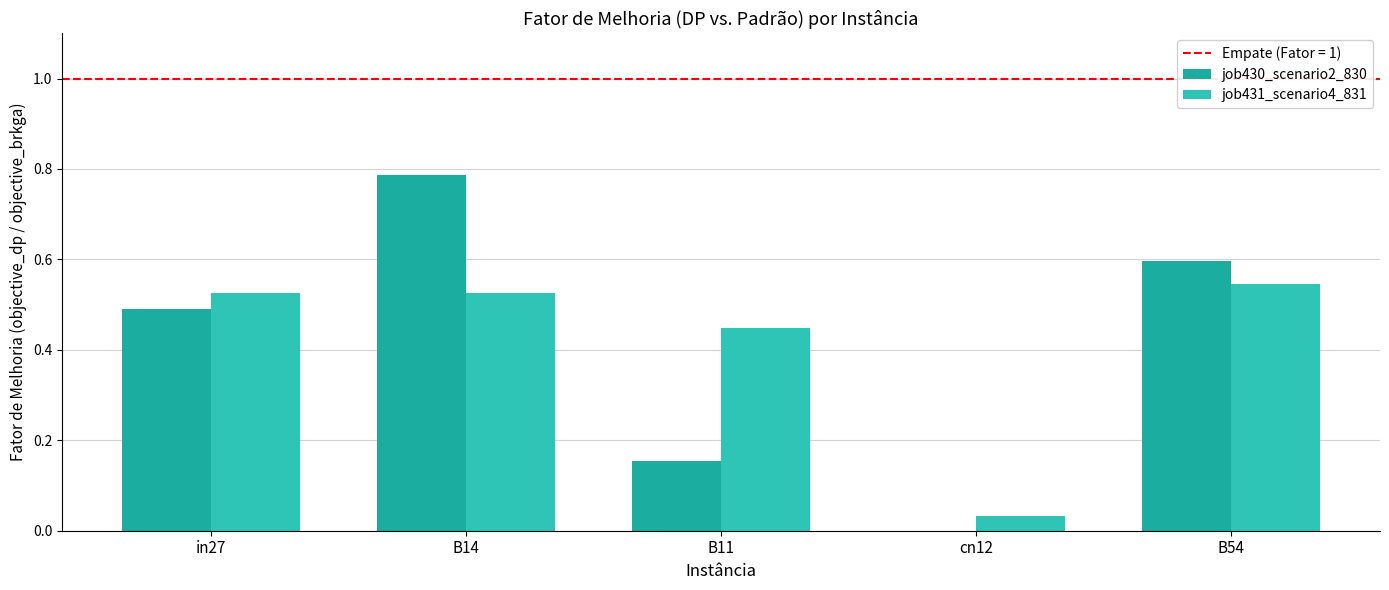

Rank the series by their average value, from highest to lowest.

job431_scenario4_831, job430_scenario2_830